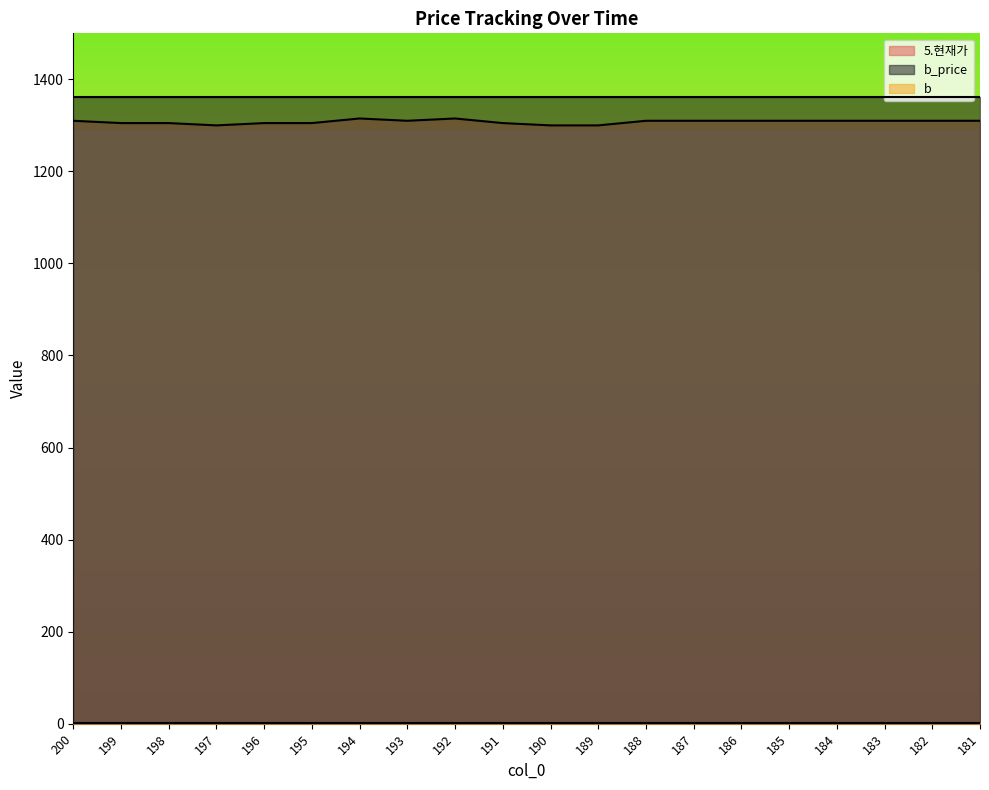

List the labels in order of b value, largest first.

200, 199, 198, 197, 196, 195, 194, 193, 192, 191, 190, 189, 188, 187, 186, 185, 184, 183, 182, 181